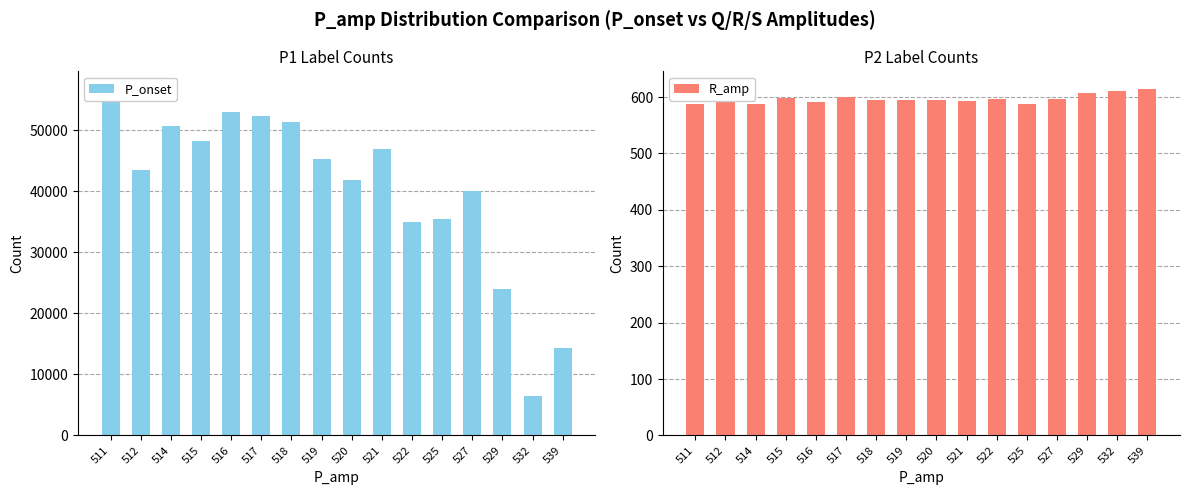

What is the smallest value displayed?

587.0